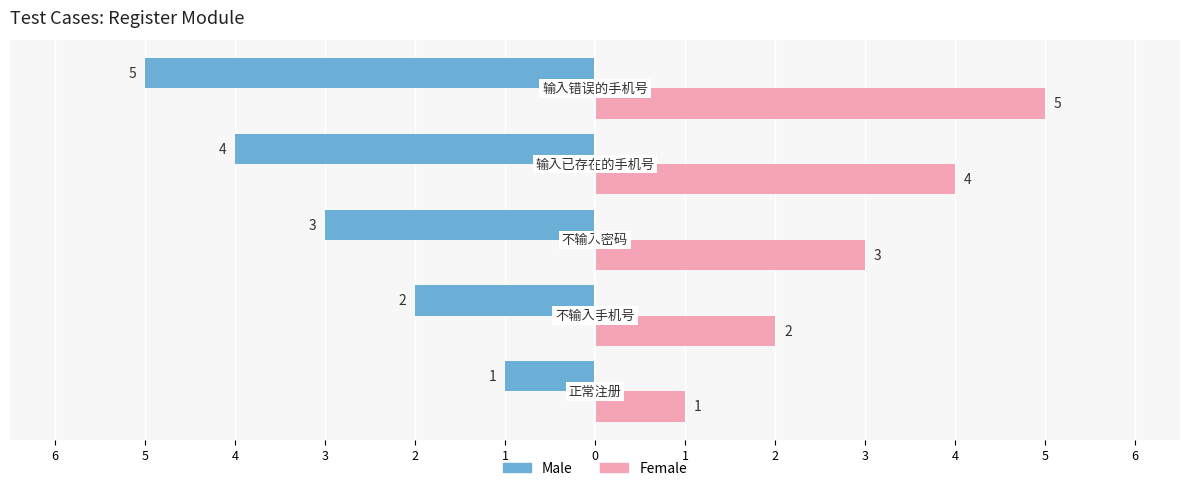

What are all the series names shown in the legend?

Male, Female